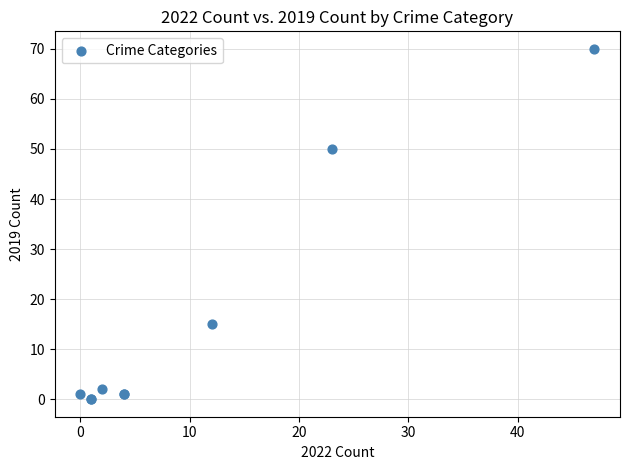

What Y value in the scatter plot is closest to 35?

50